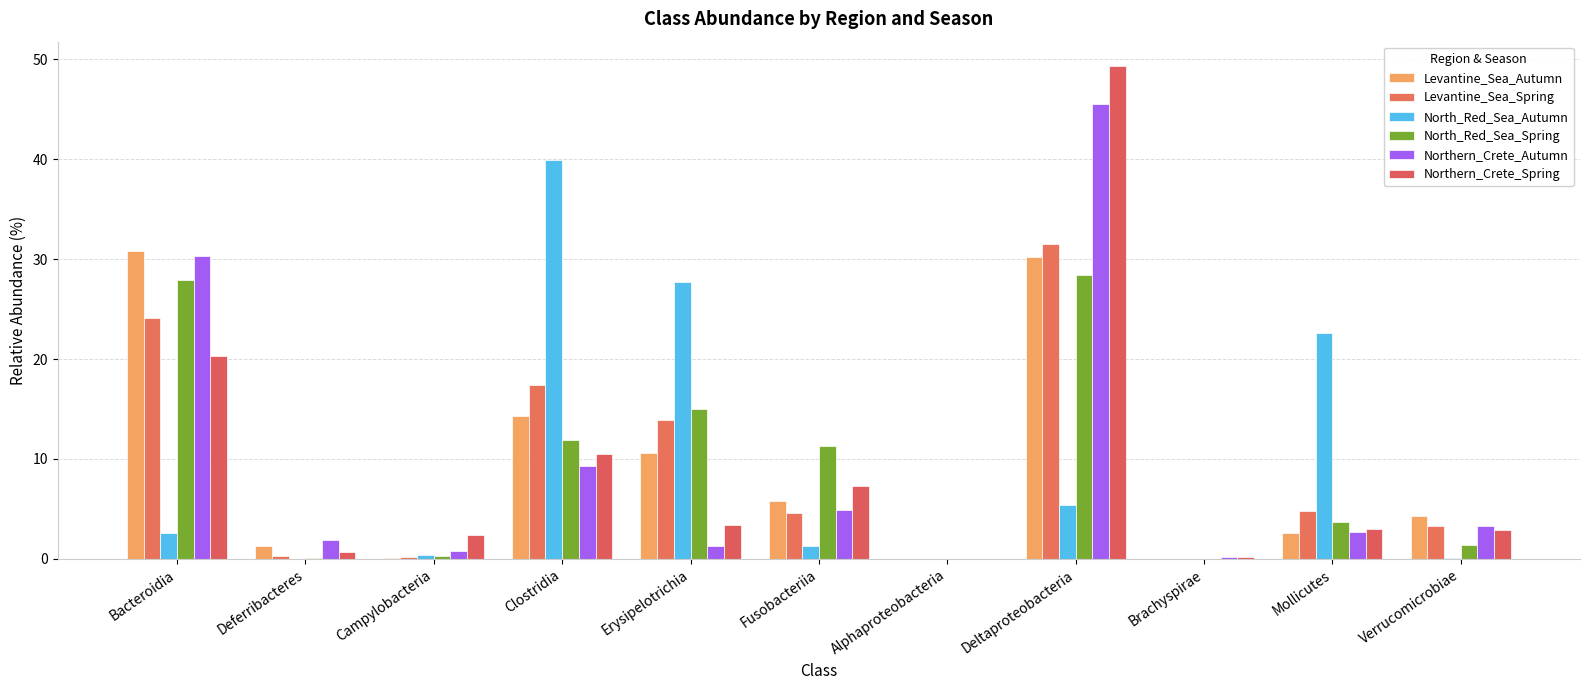

Which series changed the most between Clostridia and Deltaproteobacteria?

Northern_Crete_Spring